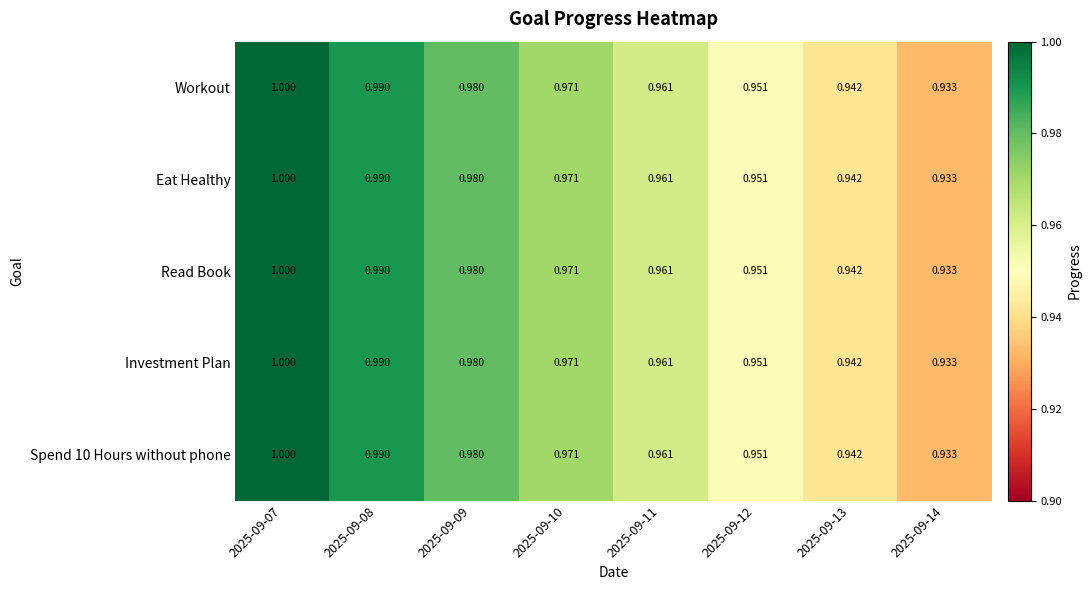

At which category is the sum across all series the highest?

2025-09-07